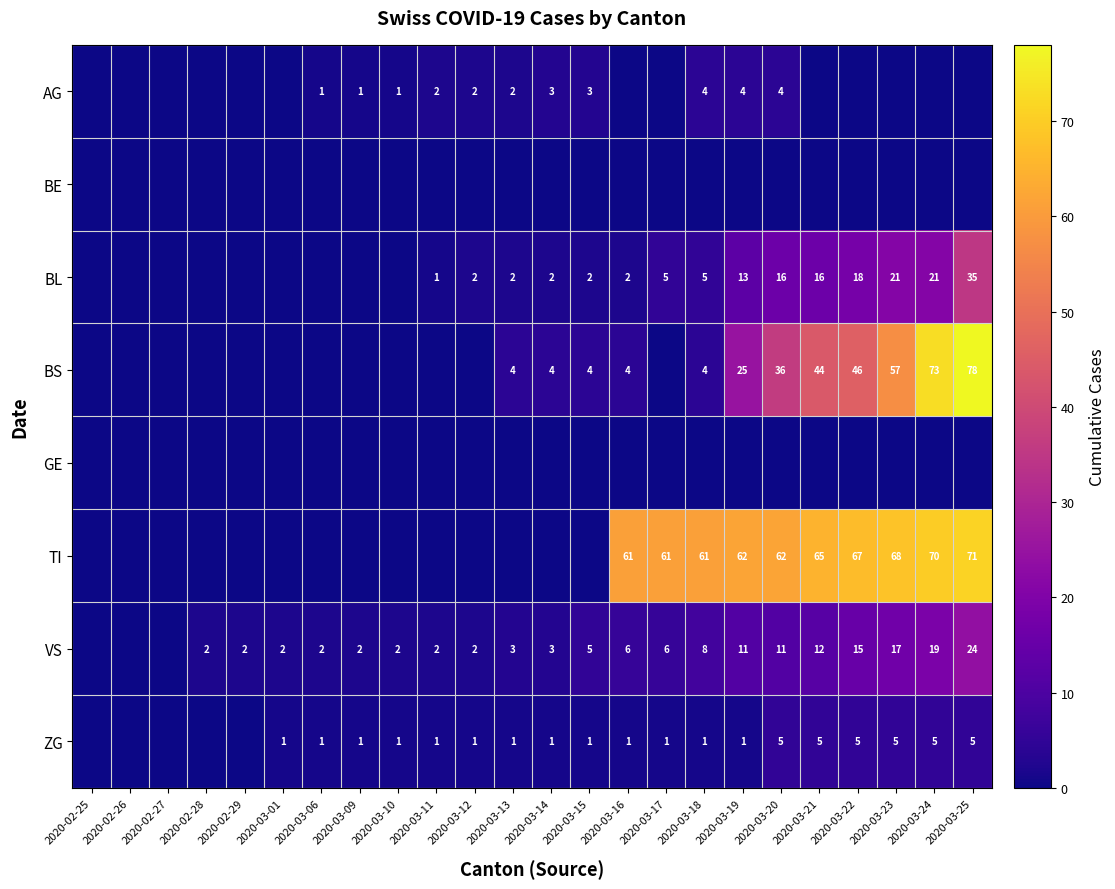

The ZG series shows 1 at 2020-03-14. True or false?

True